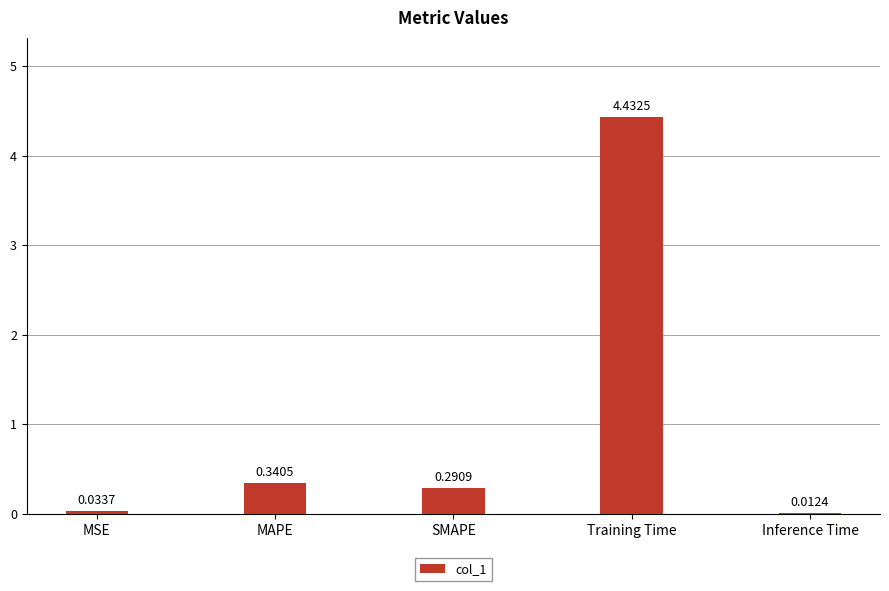

What is the sum of the values at Training Time and MAPE?

4.8